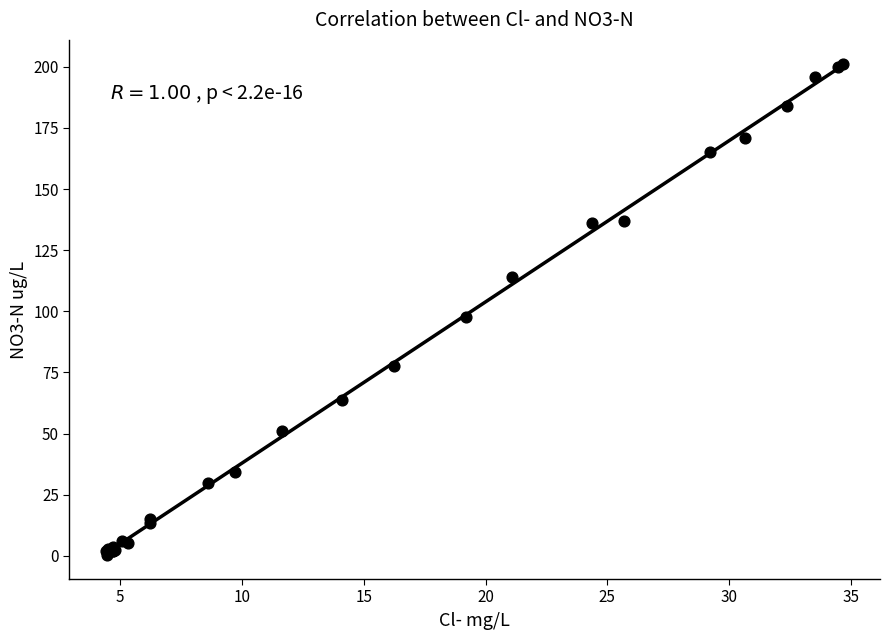

What Y value in the scatter plot is closest to 100?

97.7